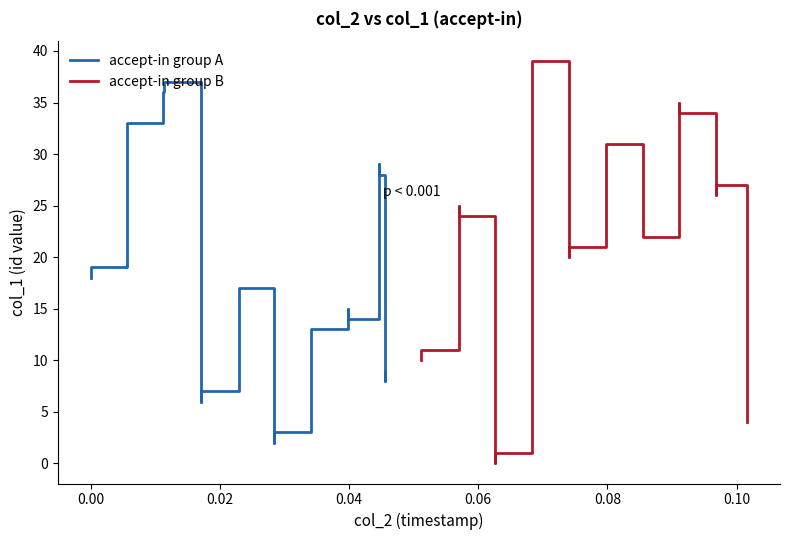

Is it true that accept-in group B equals 4 at 9?

False